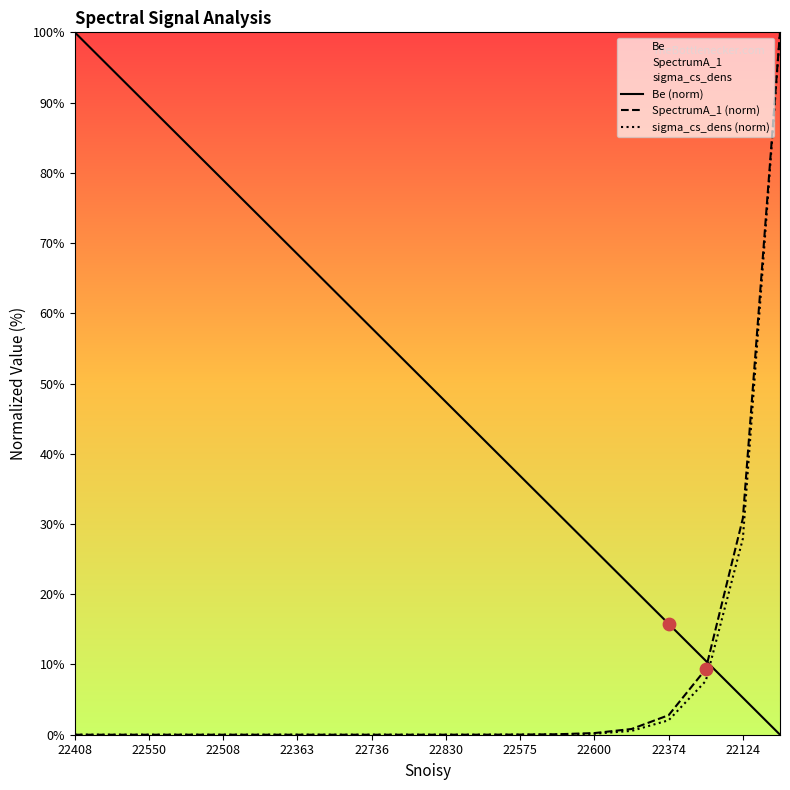

Which series reaches the minimum Y coordinate?

Be (norm)